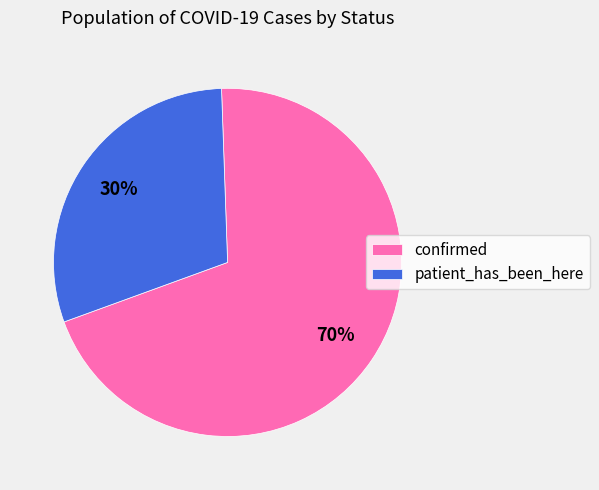

Does patient_has_been_here account for over 50% of the chart?

No